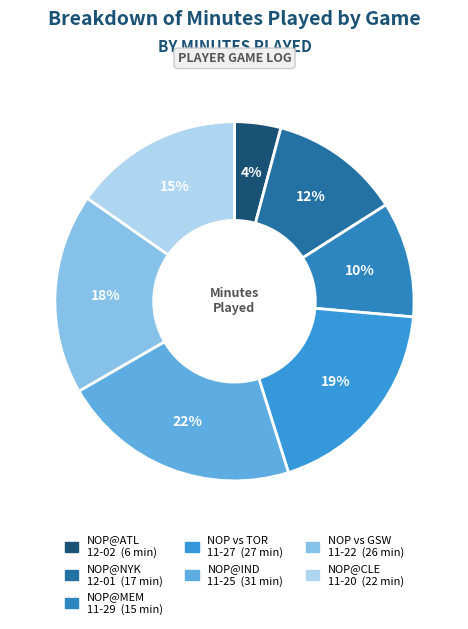

How many segments does this pie chart have?

7